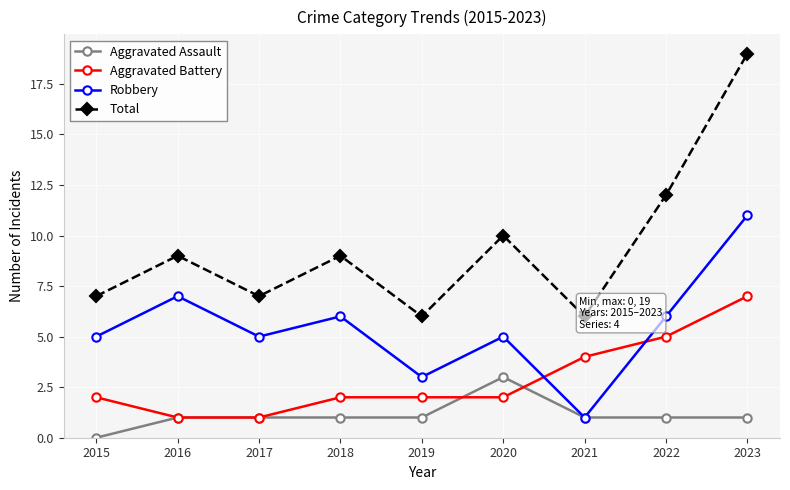

What is the sum of the Total values at 2019 and 2017?

13